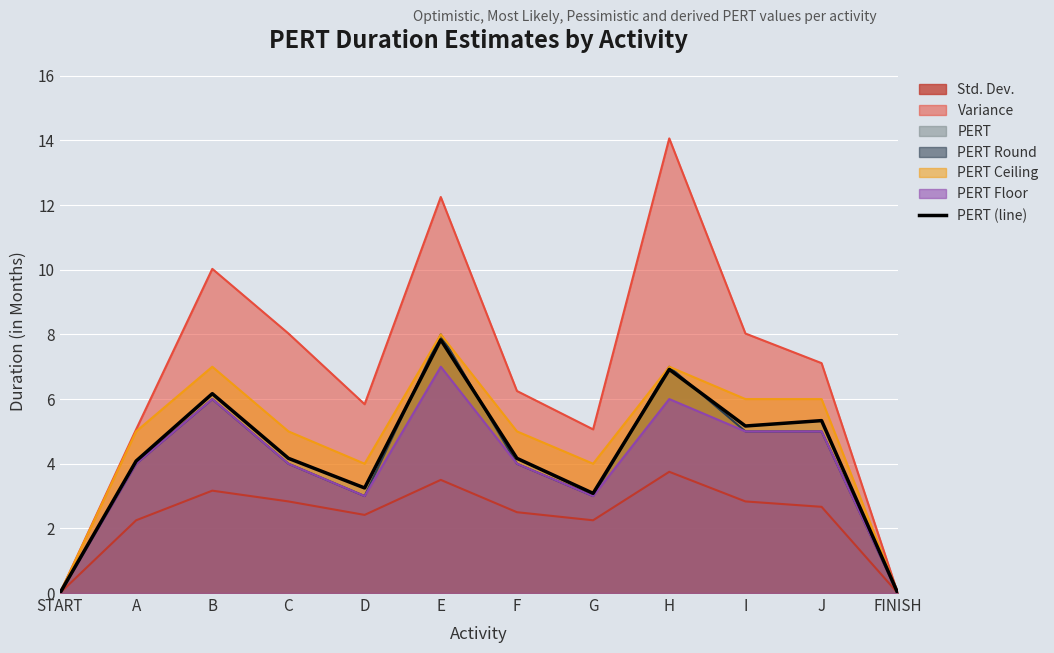

Which has a higher value, F or C?

F